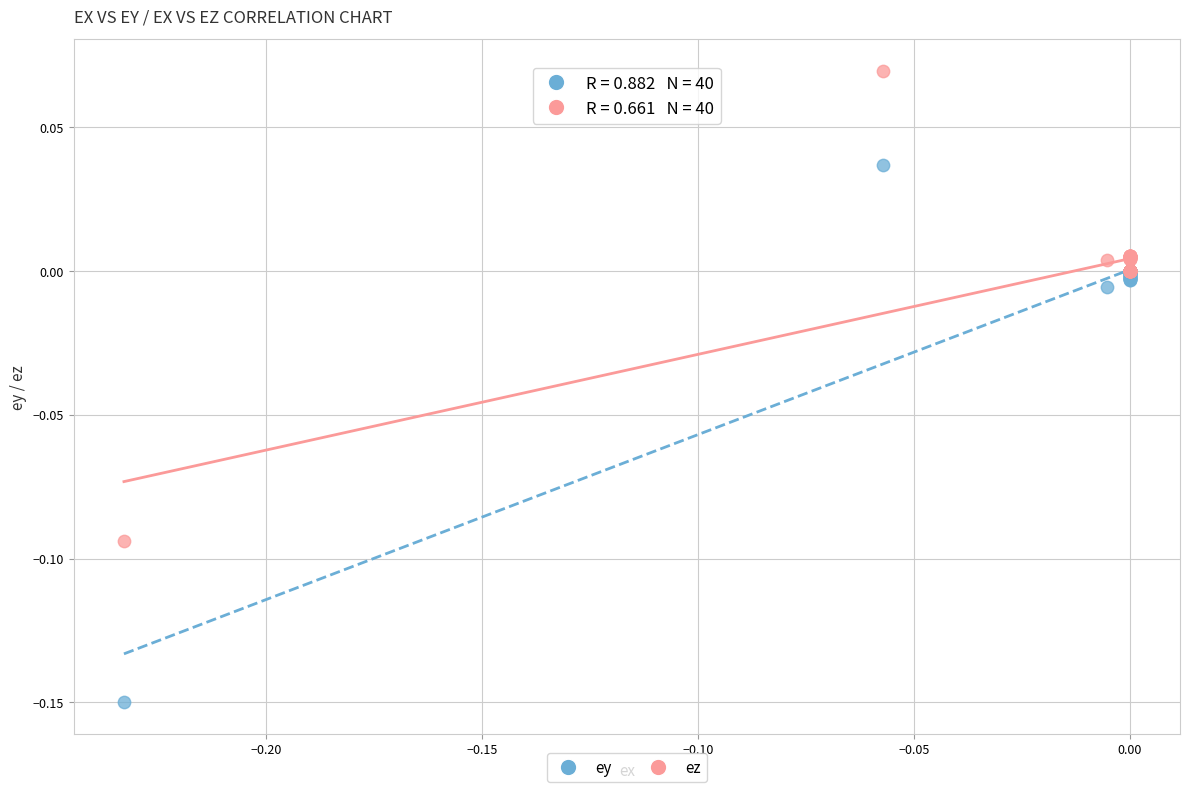

Which series contains the lowest Y value?

ey